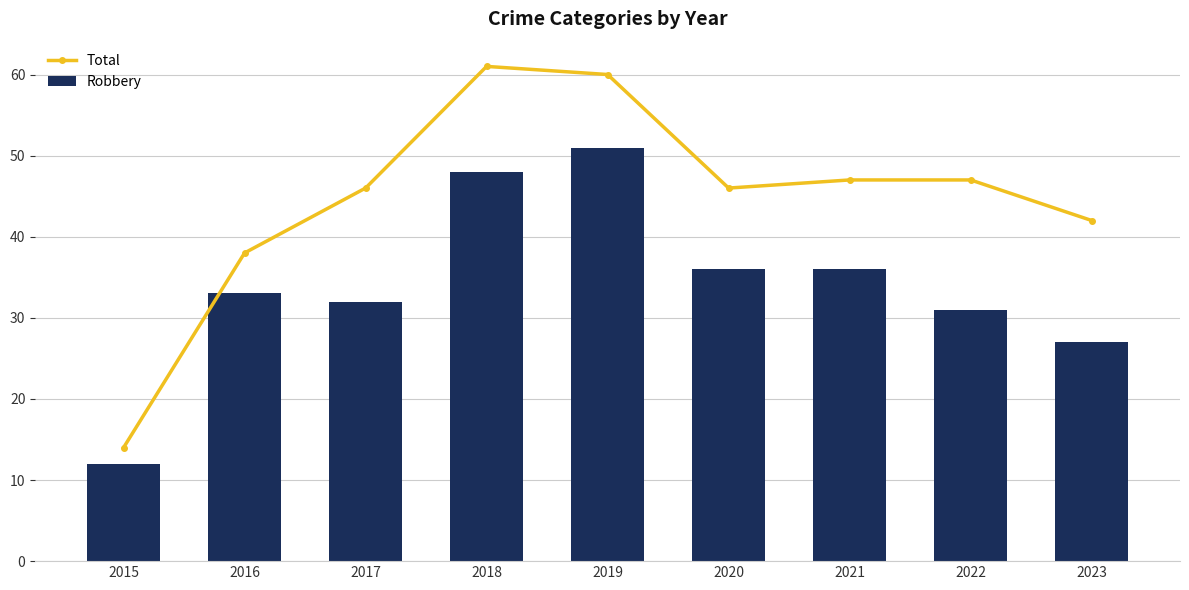

What is the spread (max minus min) of values at 2017?

14